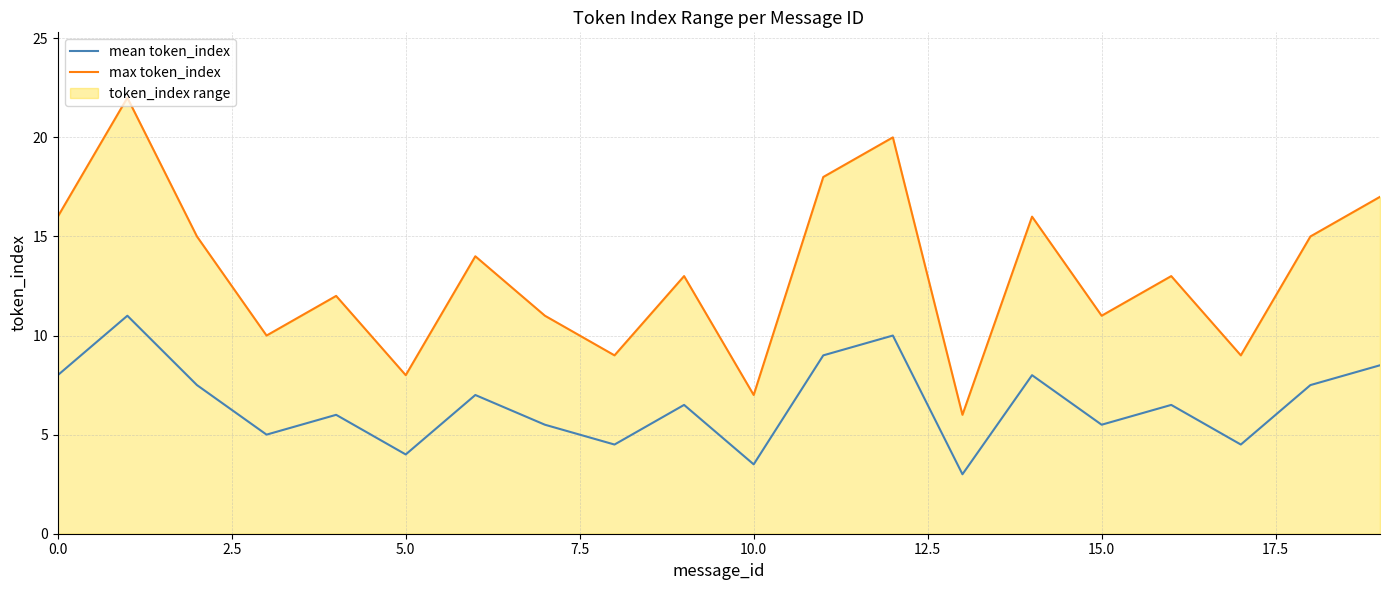

The value of max token_index at 16 is 13.0. True or false?

True